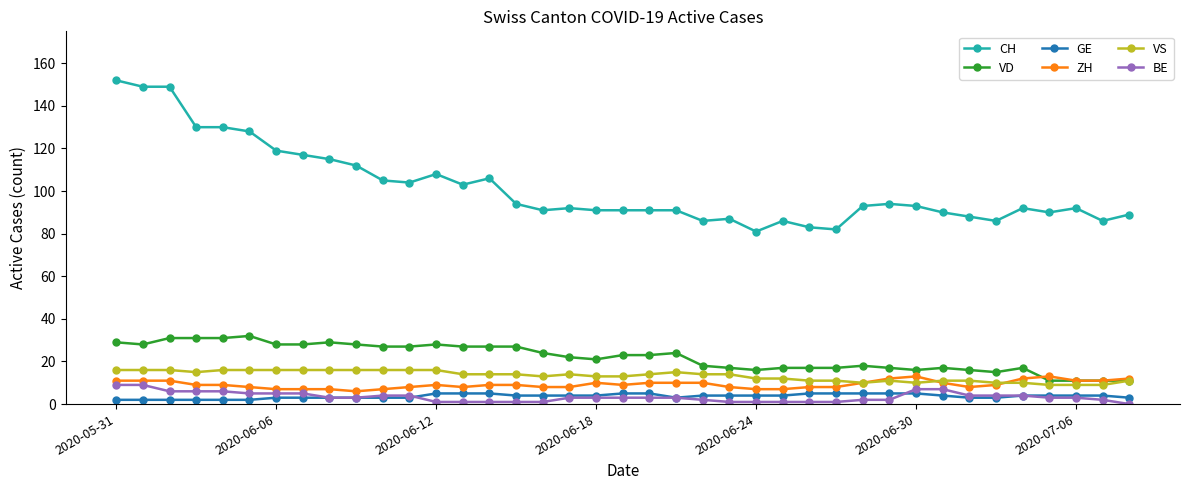

Reading left to right, extract all data points from this chart.

CH: 152	149	149	130	130	128	119	117	115	112	105	104	108	103	106	94	91	92	91	91	91	91	86	87	81	86	83	82	93	94	93	90	88	86	92	90	92	86	89
VD: 29	28	31	31	31	32	28	28	29	28	27	27	28	27	27	27	24	22	21	23	23	24	18	17	16	17	17	17	18	17	16	17	16	15	17	11	11	11	11
GE: 2	2	2	2	2	2	3	3	3	3	3	3	5	5	5	4	4	4	4	5	5	3	4	4	4	4	5	5	5	5	5	4	3	3	4	4	4	4	3
ZH: 11	11	11	9	9	8	7	7	7	6	7	8	9	8	9	9	8	8	10	9	10	10	10	8	7	7	8	8	10	12	13	10	8	9	12	13	11	11	12
VS: 16	16	16	15	16	16	16	16	16	16	16	16	16	14	14	14	13	14	13	13	14	15	14	14	12	12	11	11	10	11	10	11	11	10	10	9	9	9	11
BE: 9	9	6	6	6	5	5	5	3	3	4	4	1	1	1	1	1	3	3	3	3	3	2	1	1	1	1	1	2	2	7	7	4	4	4	3	3	2	0